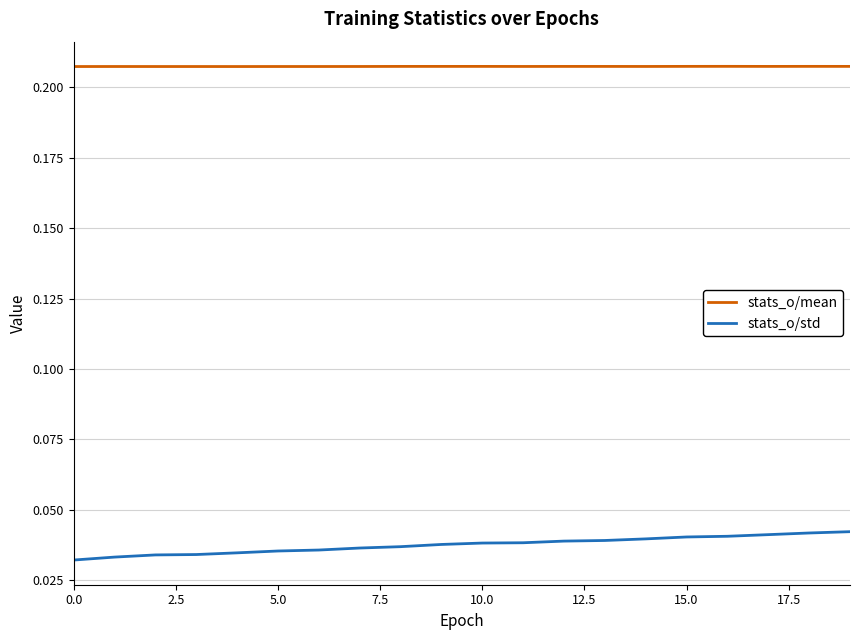

List the series in order of their peak value, highest first.

stats_o/mean, stats_o/std